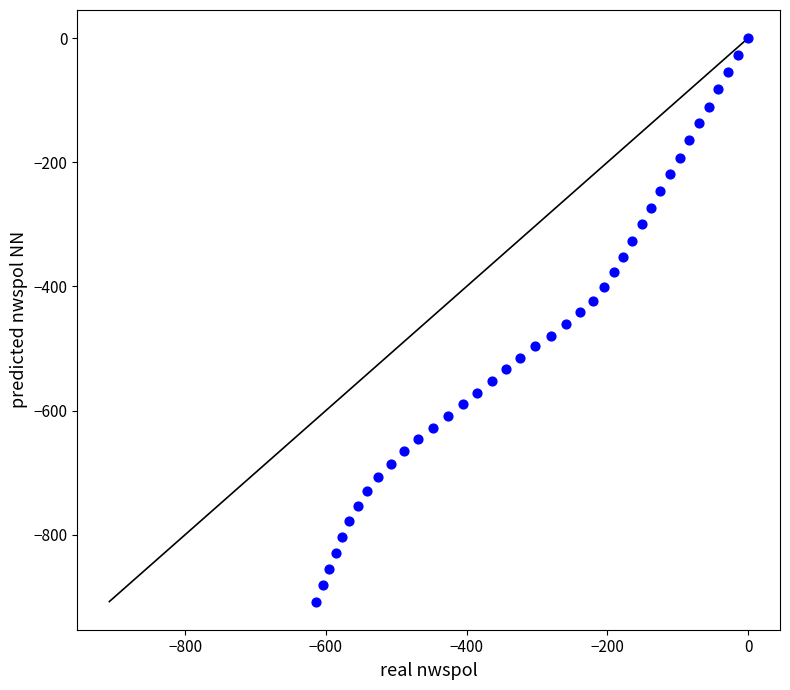

What is the range of X values (max minus min)?

614.0